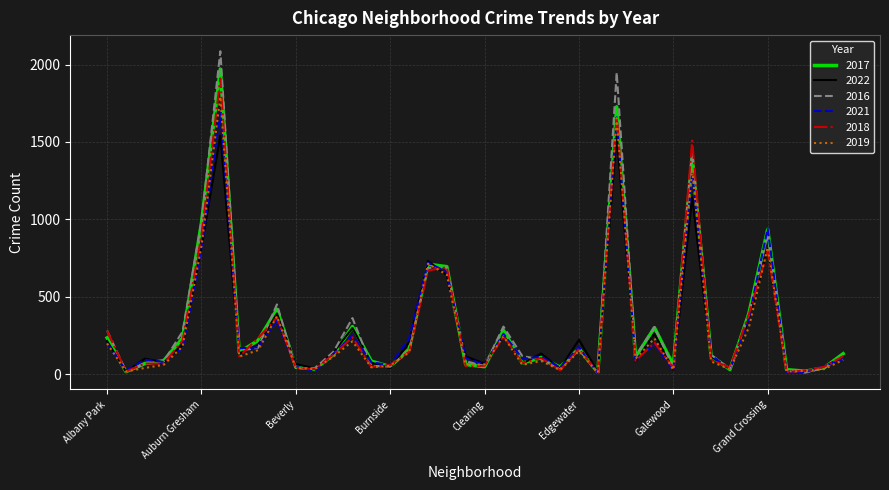

How many interior local valleys does the 2017 series have?

12